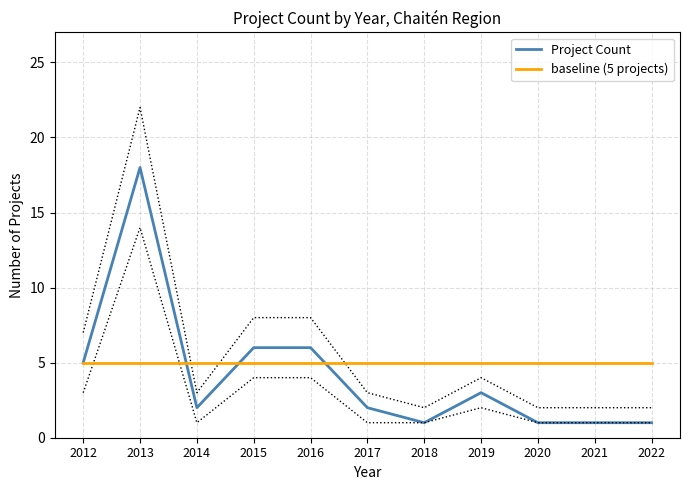

The baseline (5 projects) series shows 5 at 2020. True or false?

True